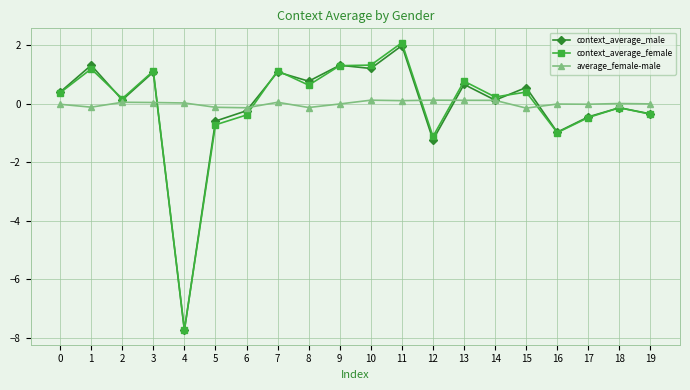

True or false: context_average_female has more than 2 points higher than both neighbors.

True